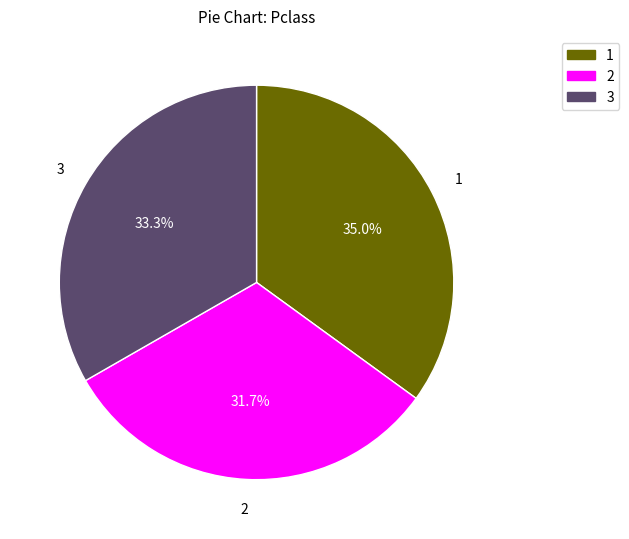

Is there a majority slice in this chart?

No